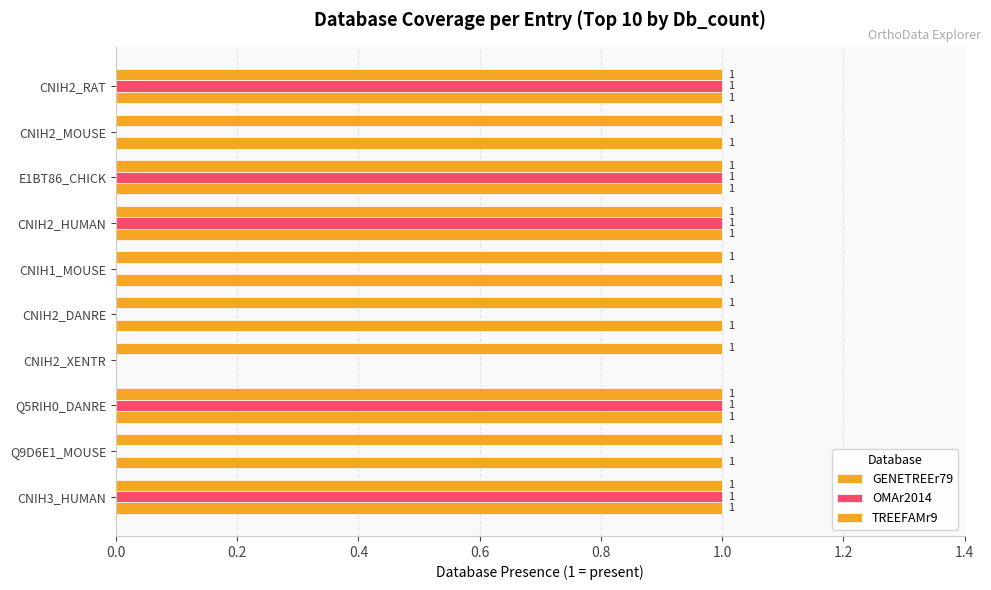

List the series in order of their overall mean, highest first.

GENETREEr79, OMAr2014, TREEFAMr9